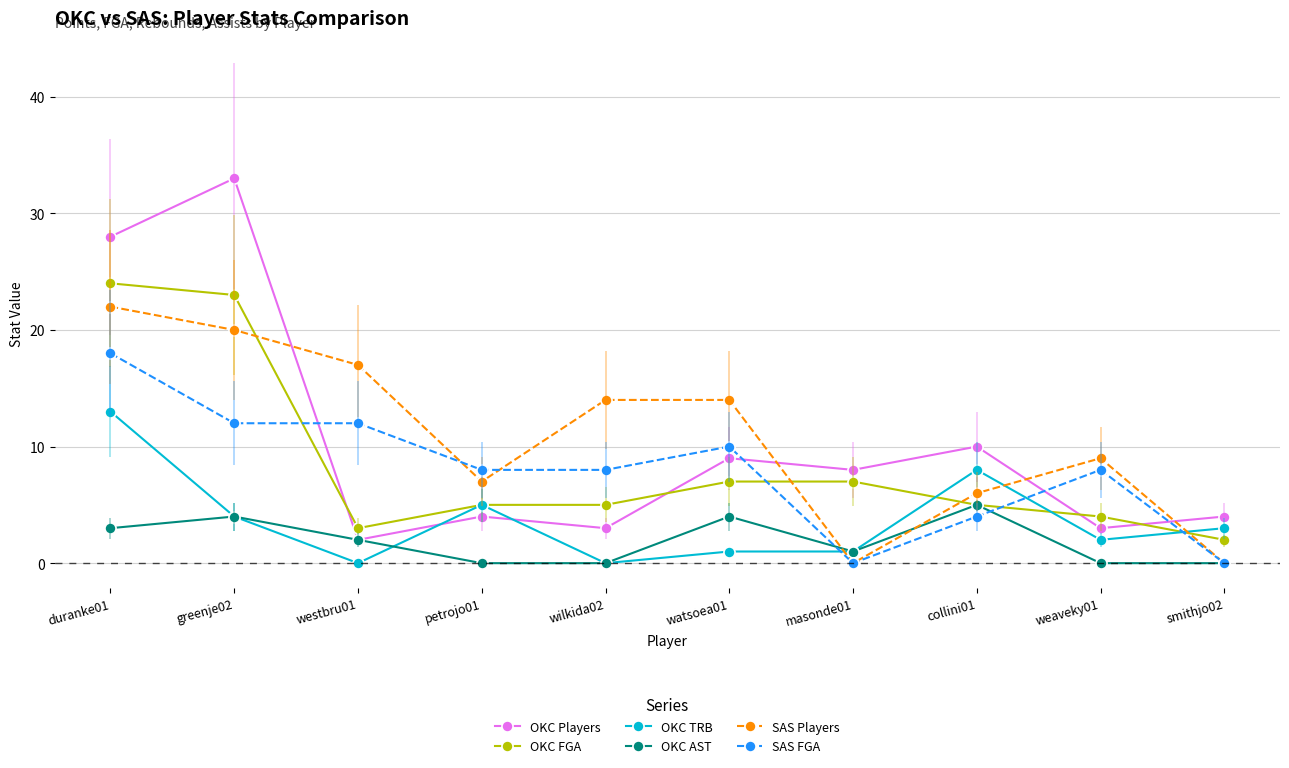

The value of SAS Players at smithjo02 is -7. True or false?

False